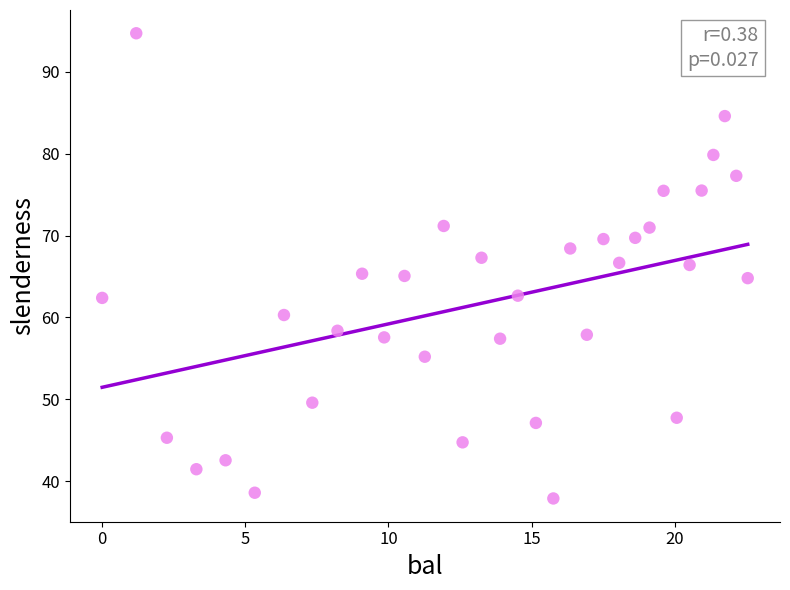

What is the range of Y values (max minus min)?

56.8